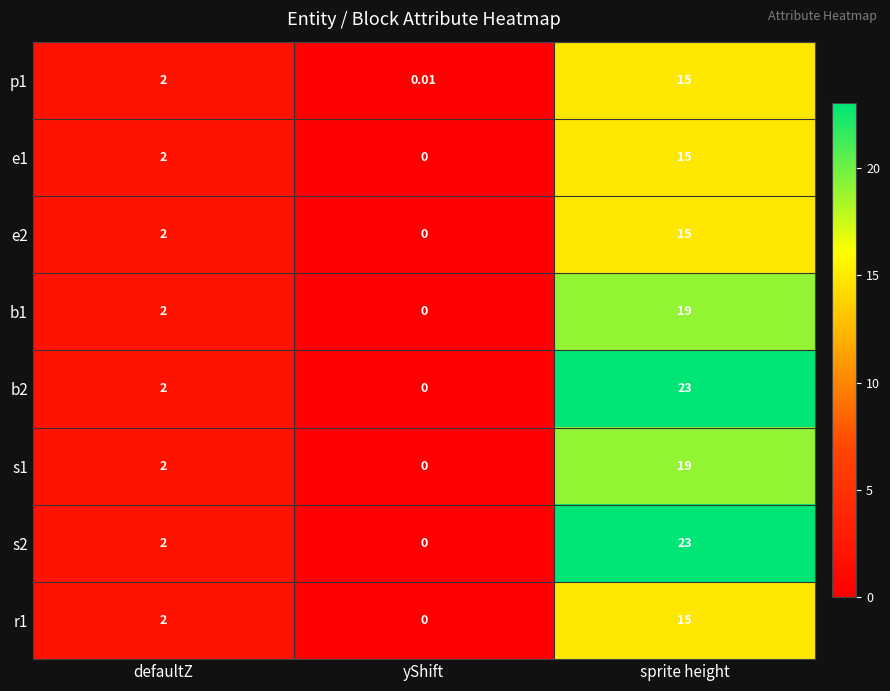

List the labels in order of e2 value, smallest first.

yShift, defaultZ, sprite height